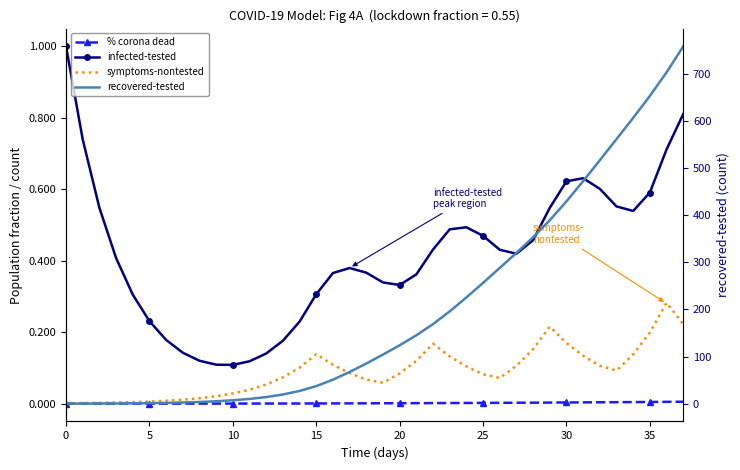

Is the value of symptoms-nontested at 21 greater than the value of % corona dead at 9?

Yes